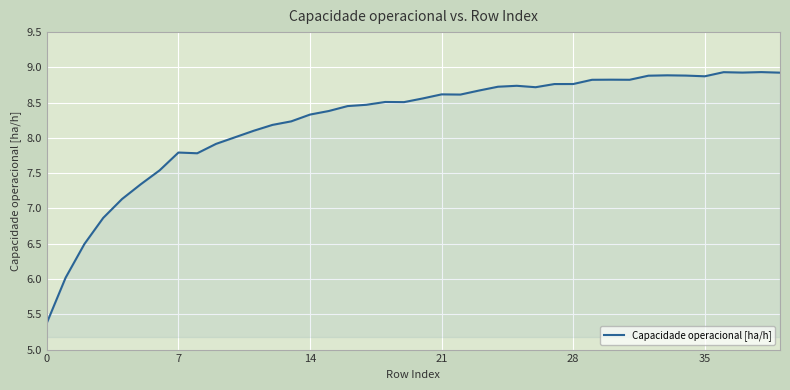

What is the maximum value shown in the chart?

8.9